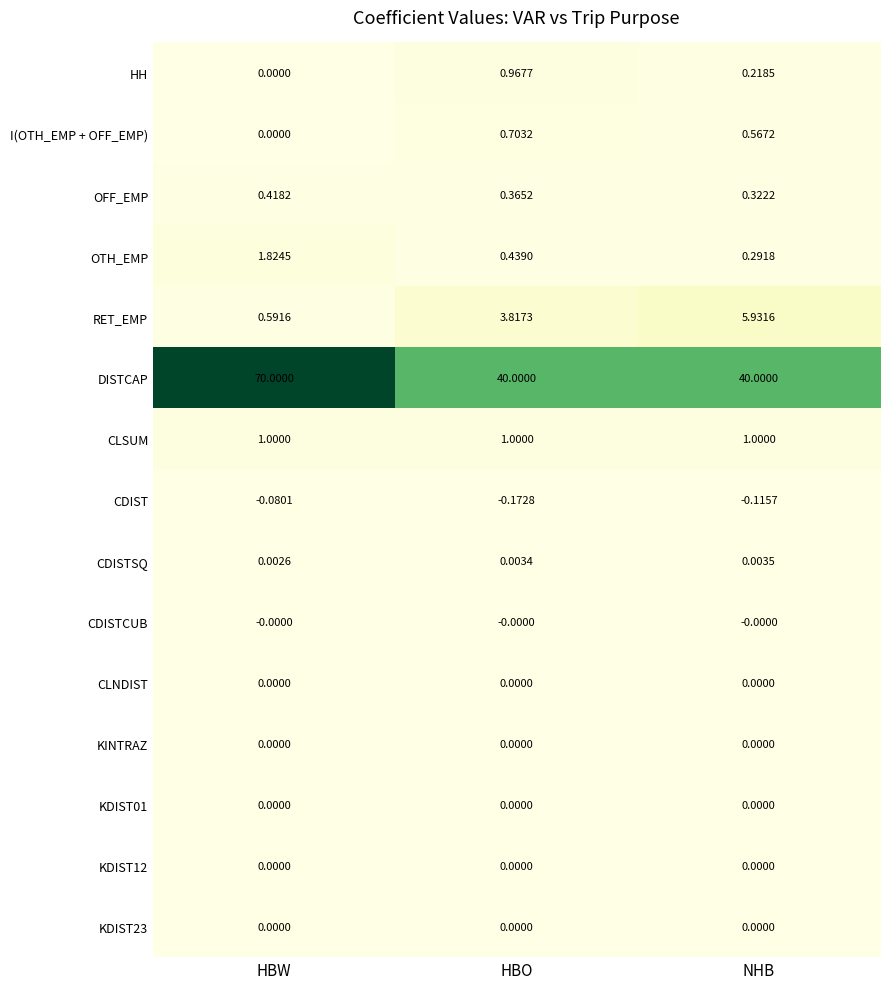

At which category is the sum across all series the highest?

HBW